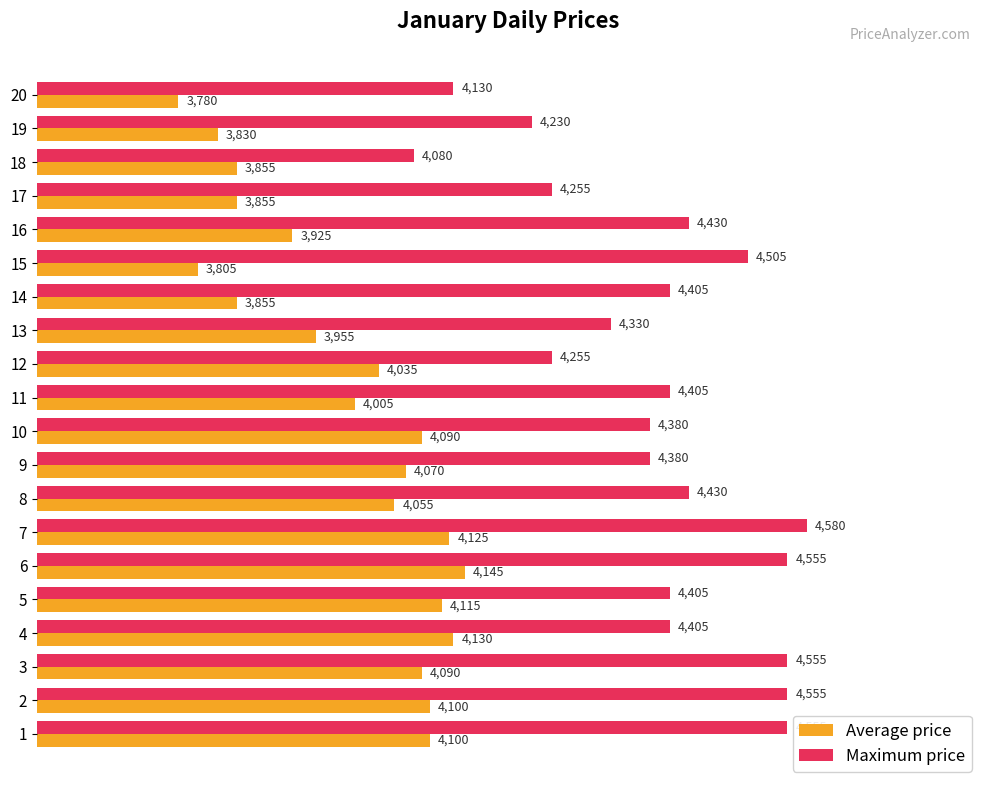

What is the difference between the maximum and minimum values in the Average price series?

365